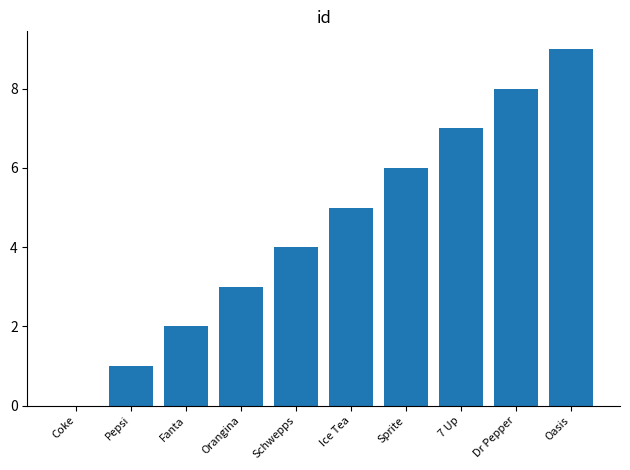

The value at Ice Tea is 3. True or false?

False